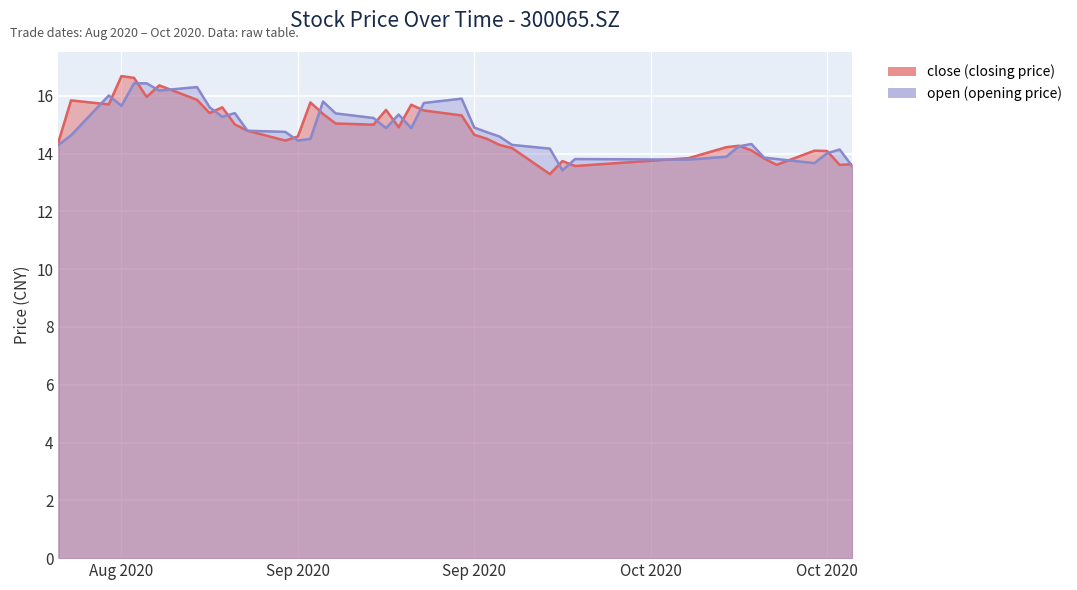

Which series has the largest total across all categories?

open